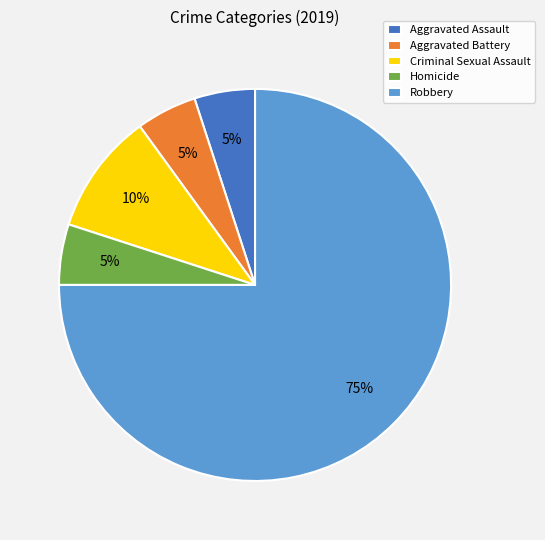

To the nearest percent, what is the difference between the Criminal Sexual Assault and Homicide slice percentages?

5%